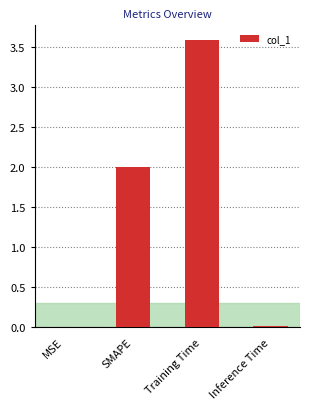

What is the sum of all values?

5.6